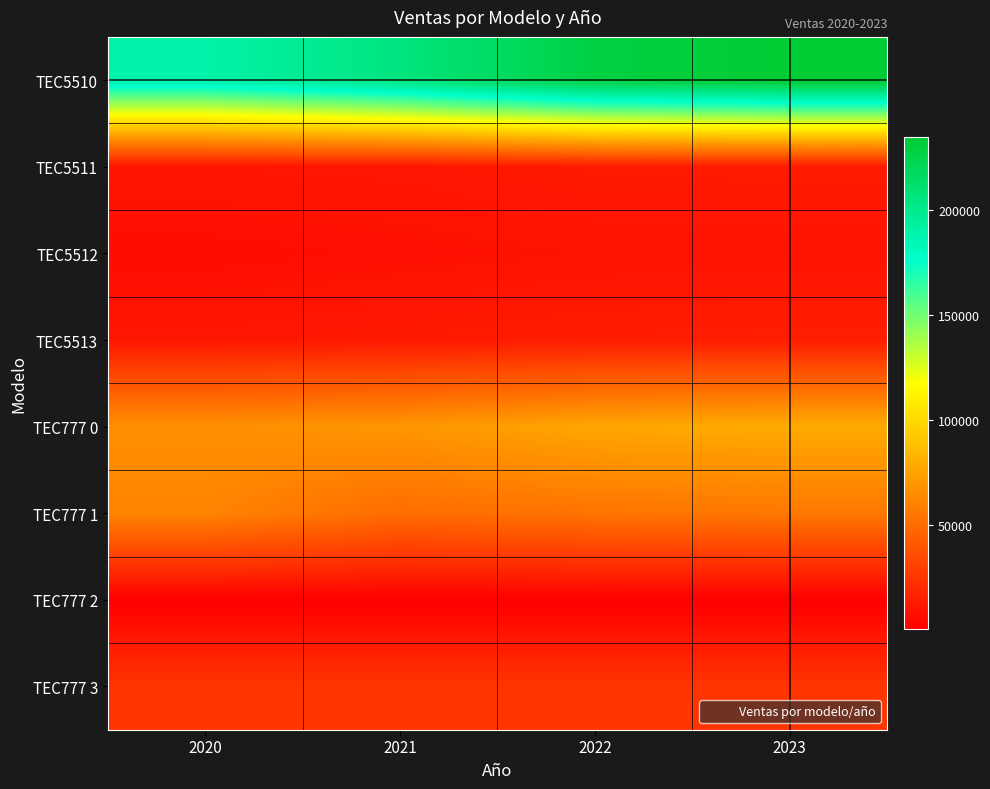

Which series has the largest total across all categories?

TEC5510